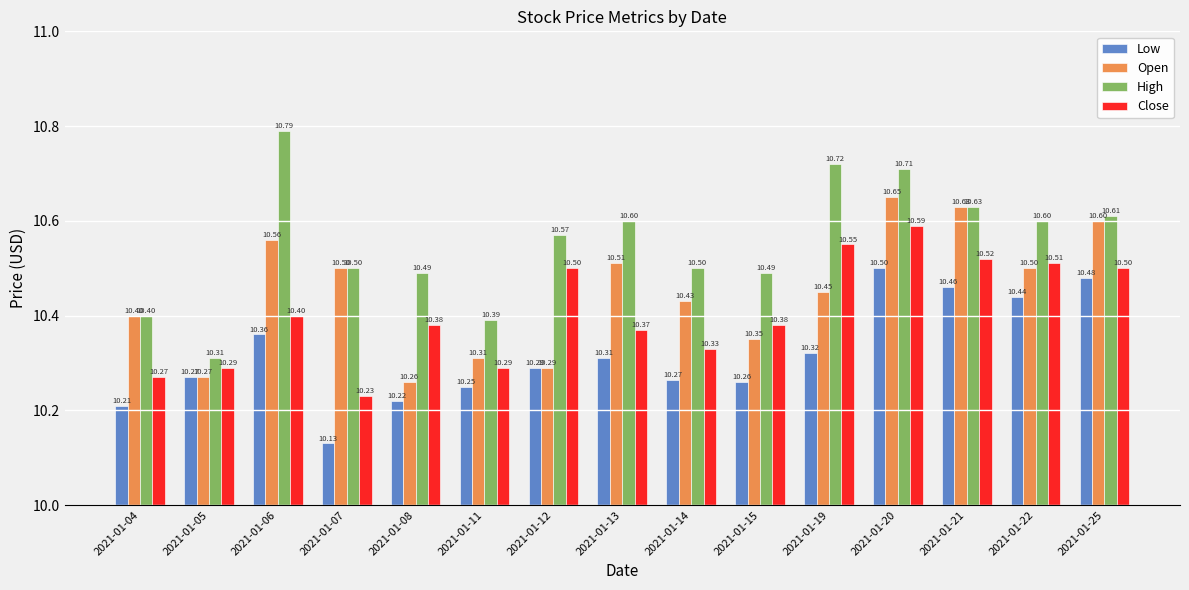

What is the sum of the Open values at 2021-01-21 and 2021-01-22?

21.1